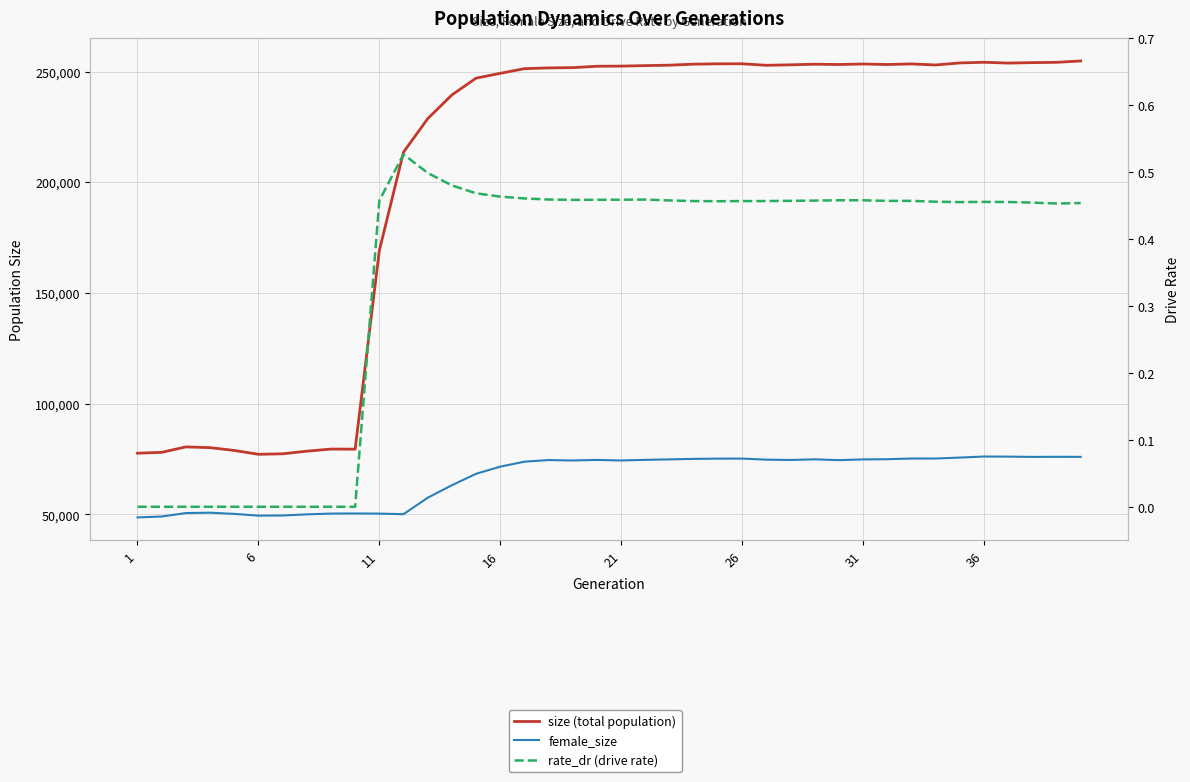

Is this an area chart (filled region under the line)?

No